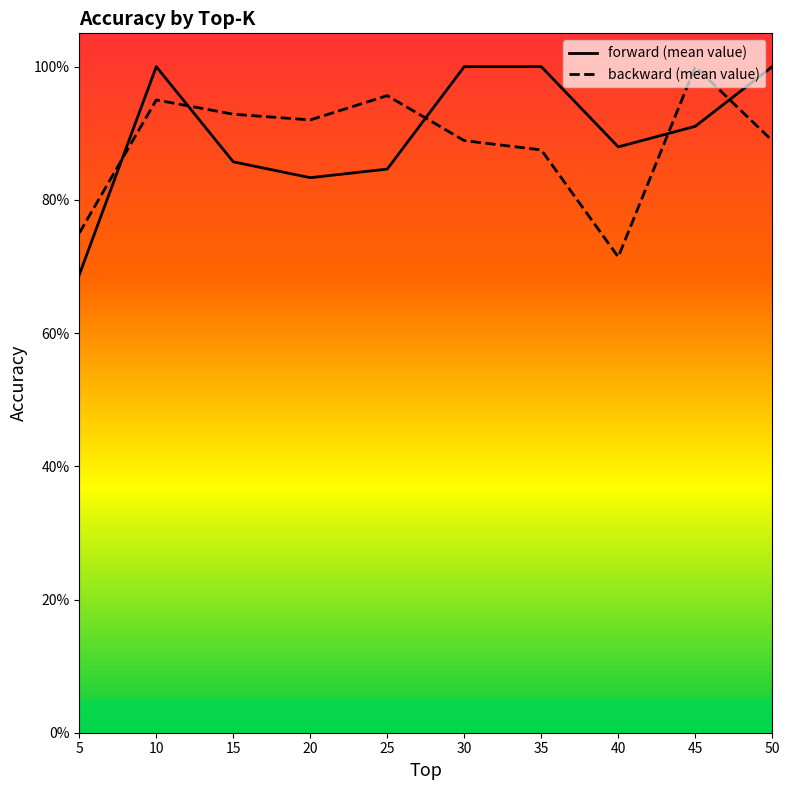

Reading left to right, list all the values displayed in this chart.

forward (mean value): 0.7	1.0	0.9	0.8	0.8	1.0	1.0	0.9	0.9	1.0
backward (mean value): 0.8	0.9	0.9	0.9	1.0	0.9	0.9	0.7	1.0	0.9